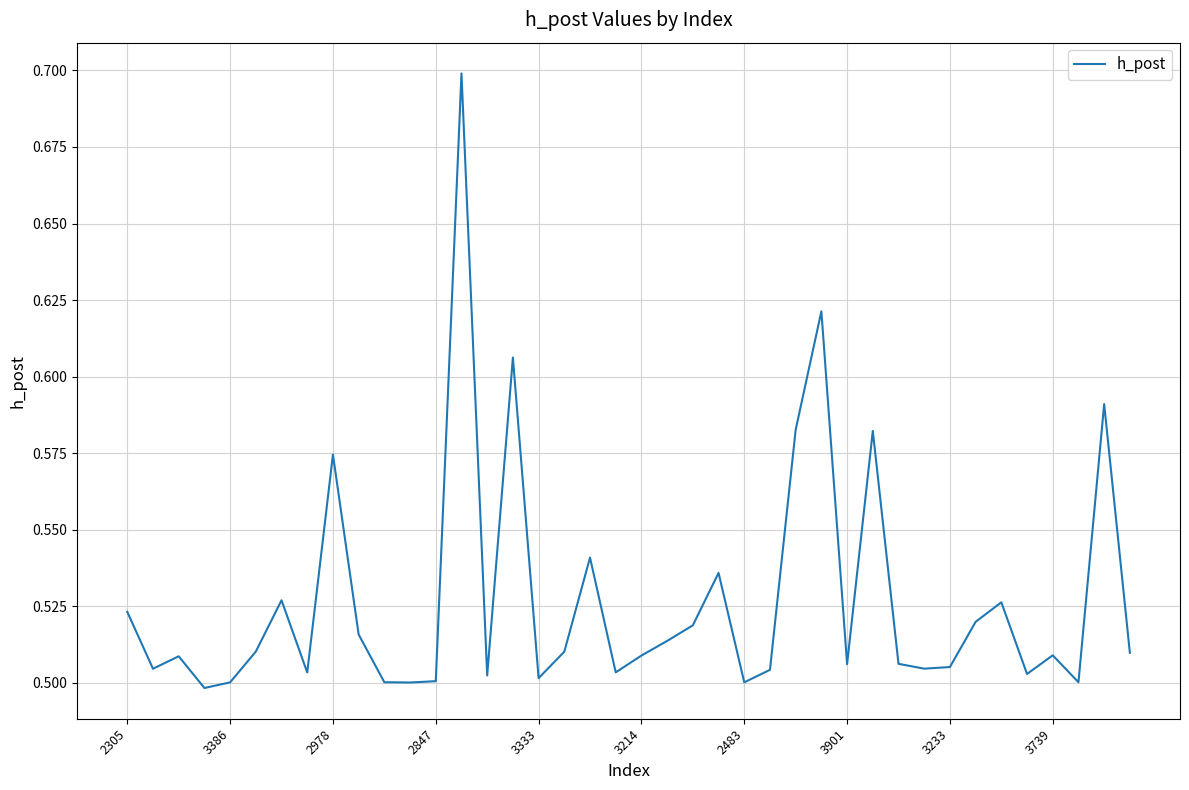

The chart shows a value of 0.7 at 3333. True or false?

False